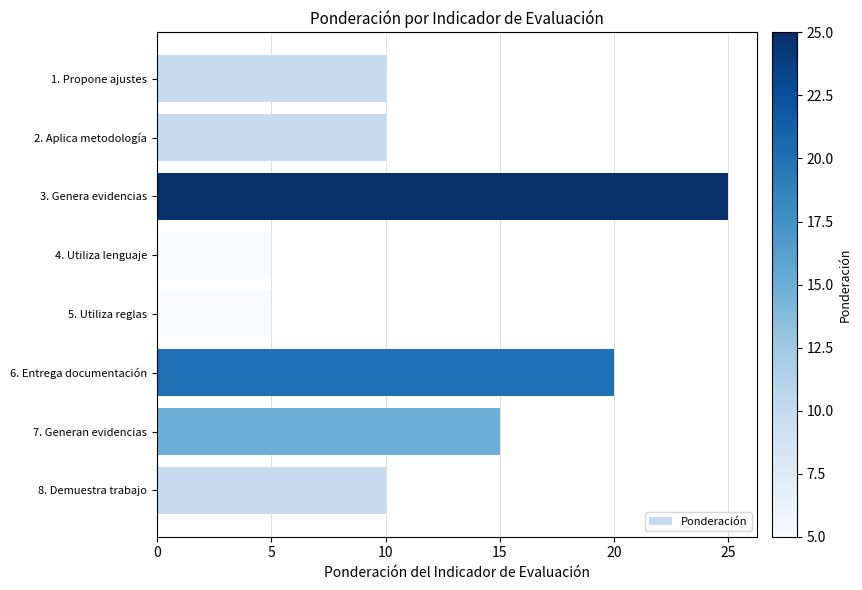

What is the change in value from 6. Entrega documentación to 8. Demuestra trabajo?

-10